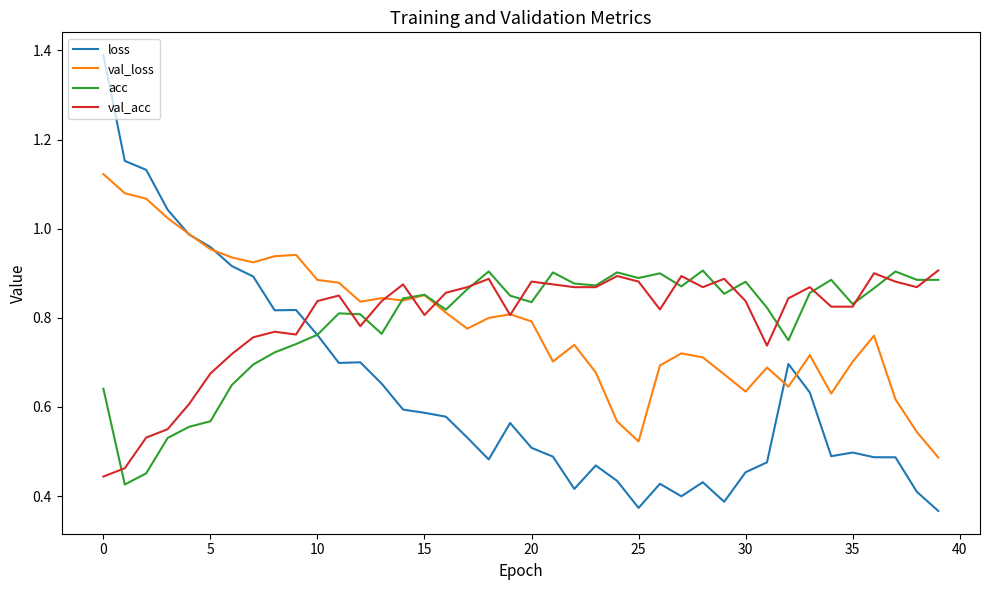

Count the val_acc values in the range 0 to 1.

40